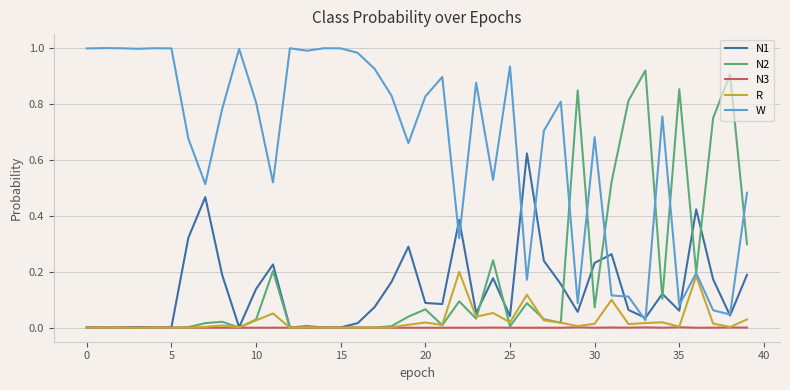

Which series has the largest total across all categories?

W